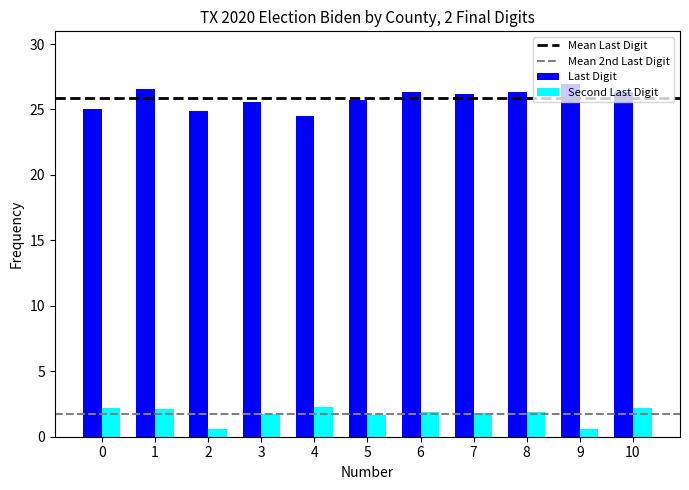

What is the total value across all series at 5?

27.4